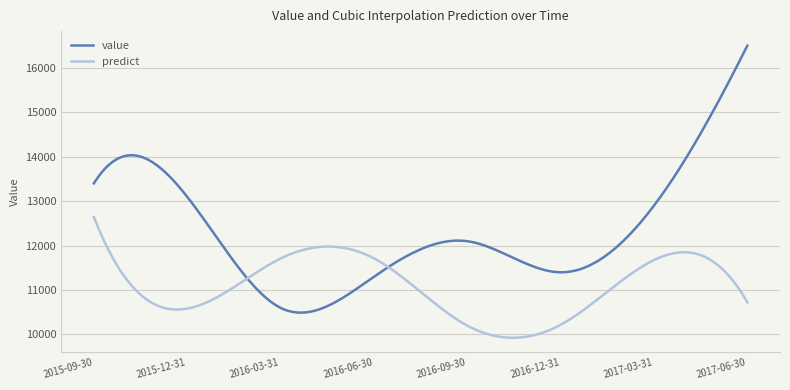

List the series in order of their overall mean, lowest first.

predict, value